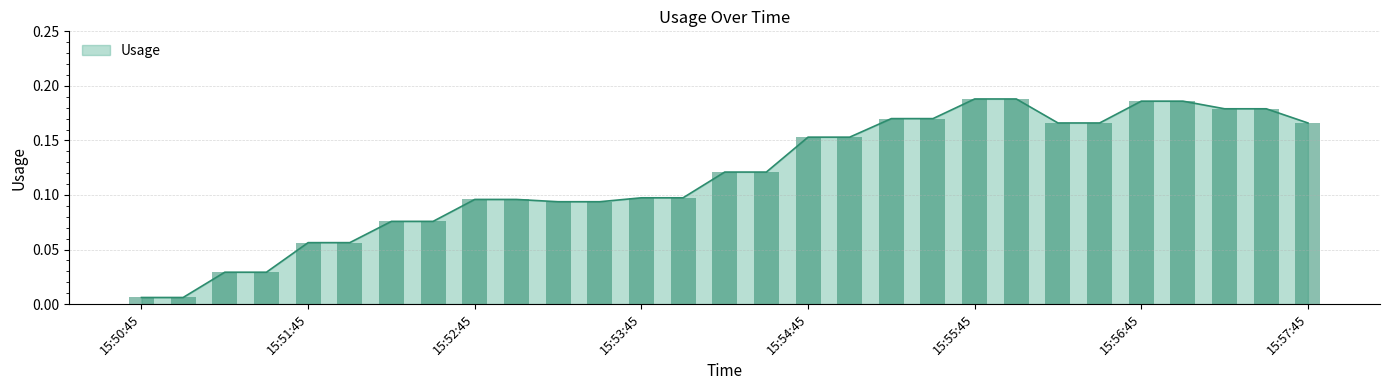

What is the greatest value displayed?

0.2